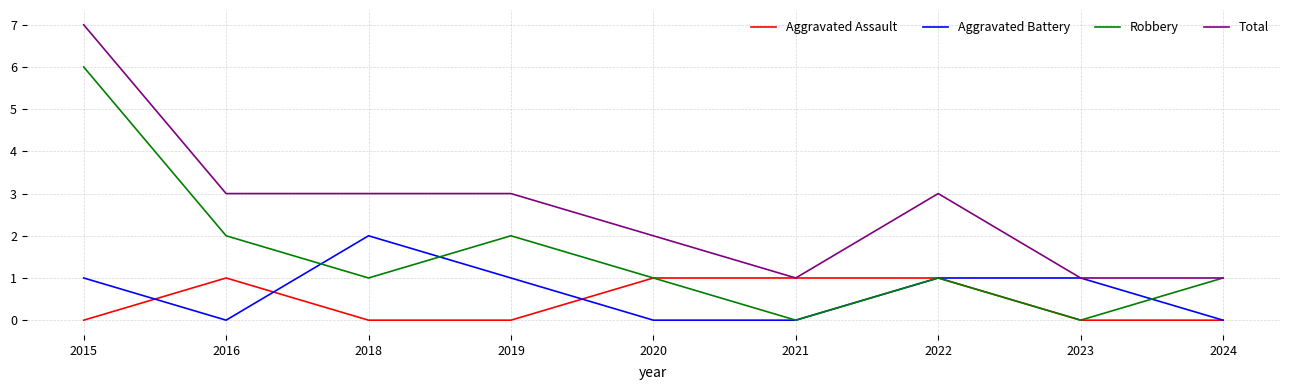

What is the maximum value for Total?

7